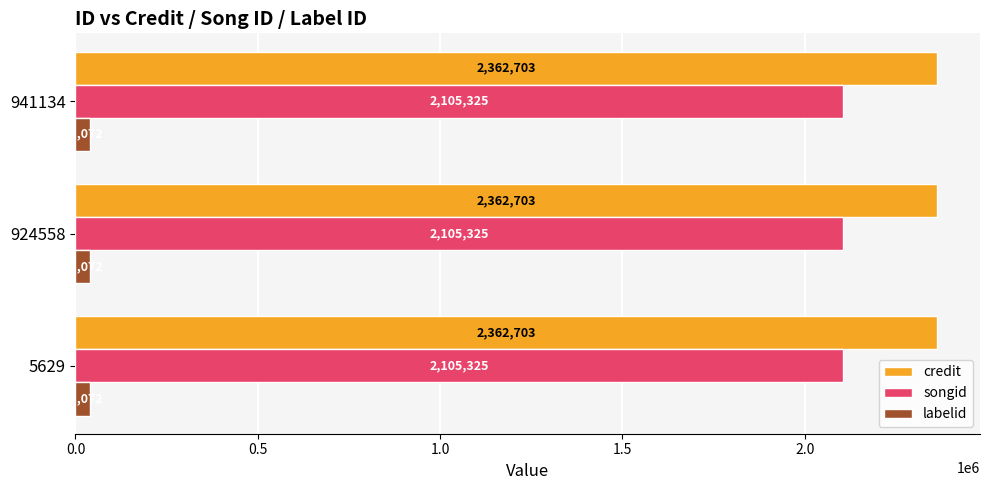

What is the average value of the labelid series?

41072